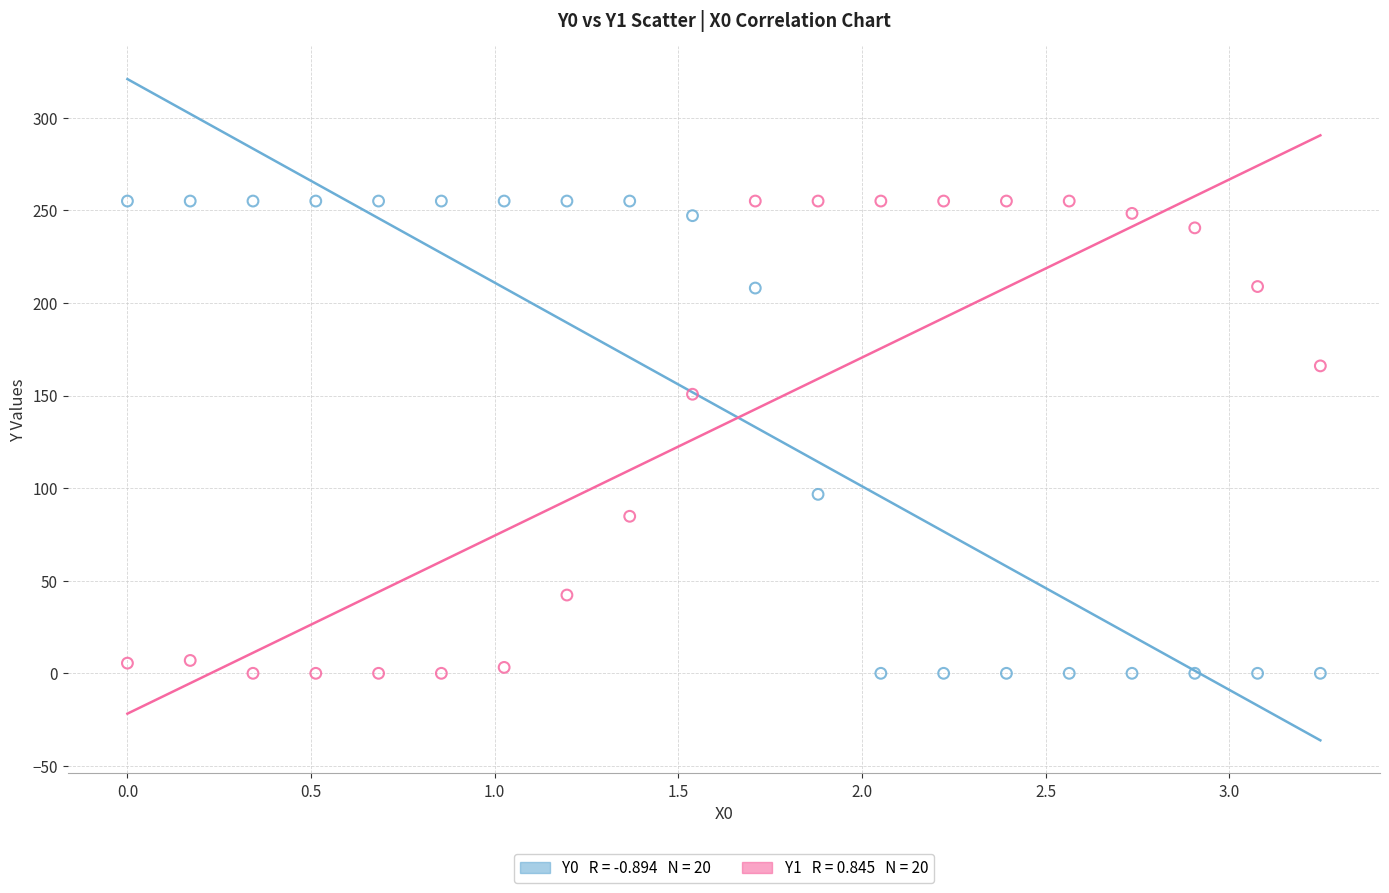

Across all data points, what is the range of X values (max minus min)?

3.2